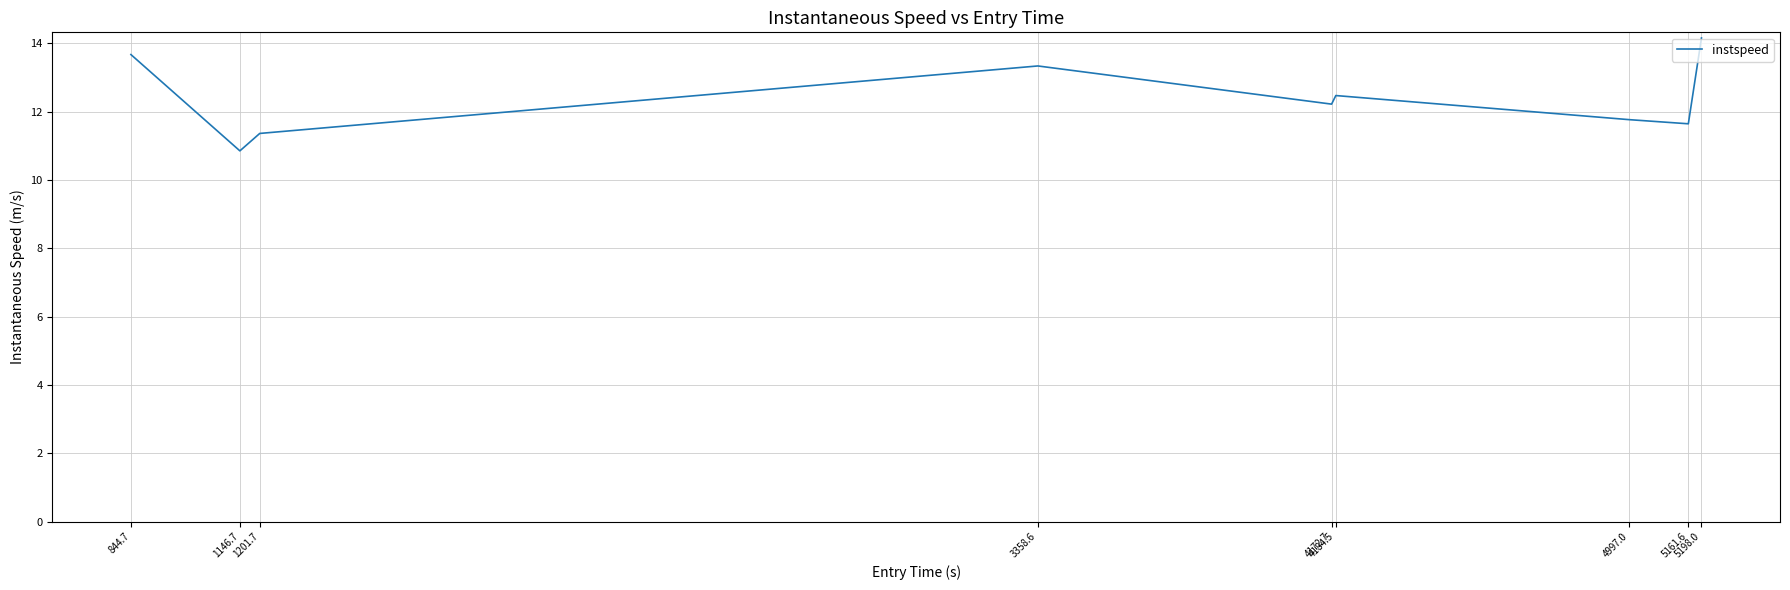

List the labels in order of value, largest first.

5198.0, 844.7, 3358.6, 4184.5, 4172.7, 4997.0, 5161.6, 1201.7, 1146.7